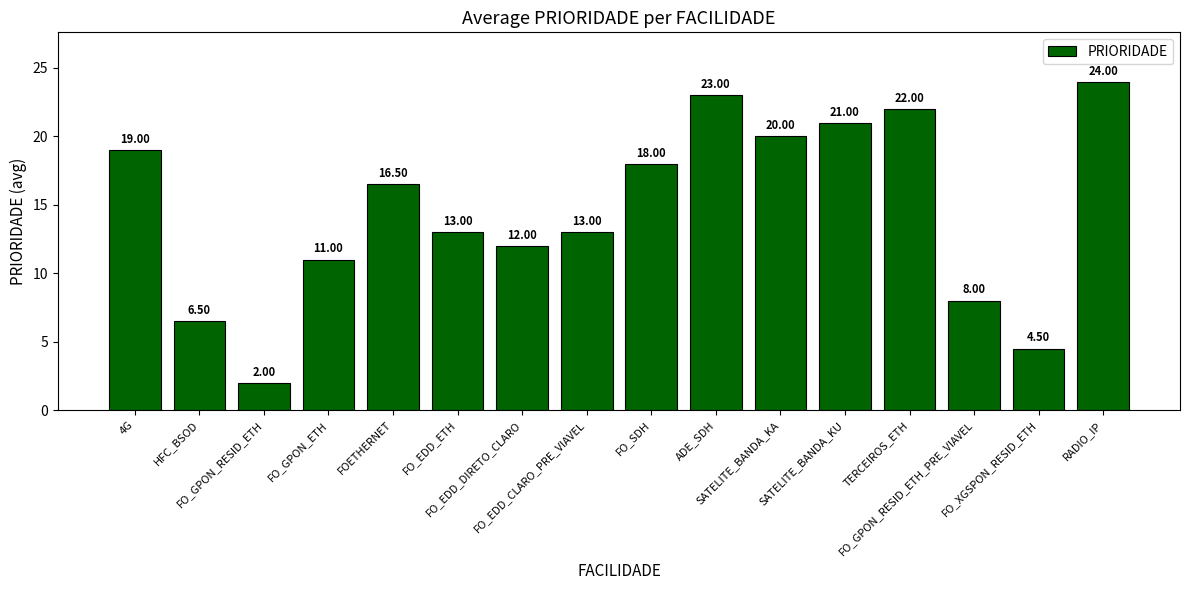

What is the approximate value at SATELITE_BANDA_KU?

21.0